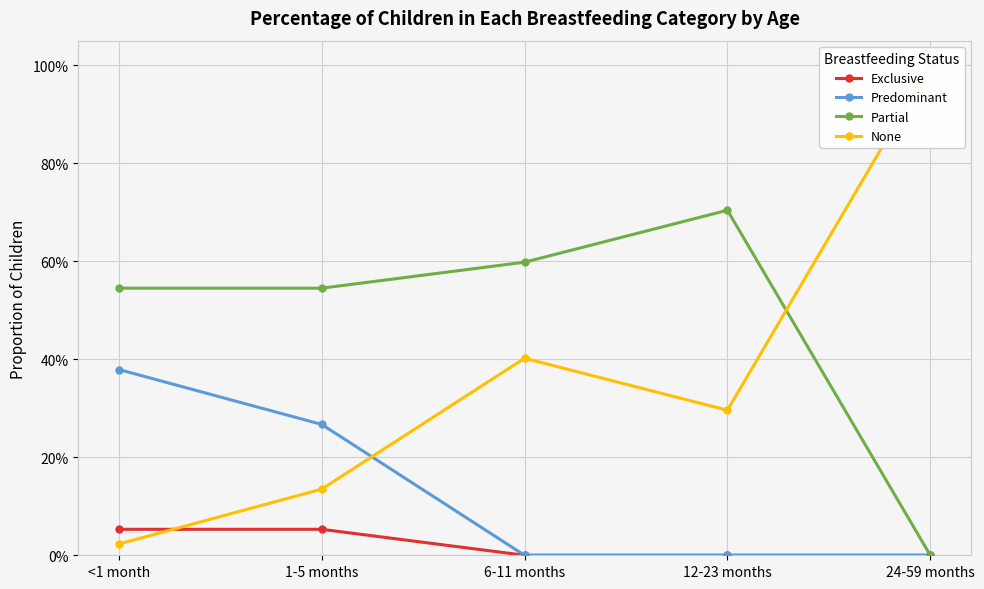

The value of None at 24-59 months is 1.0. True or false?

True